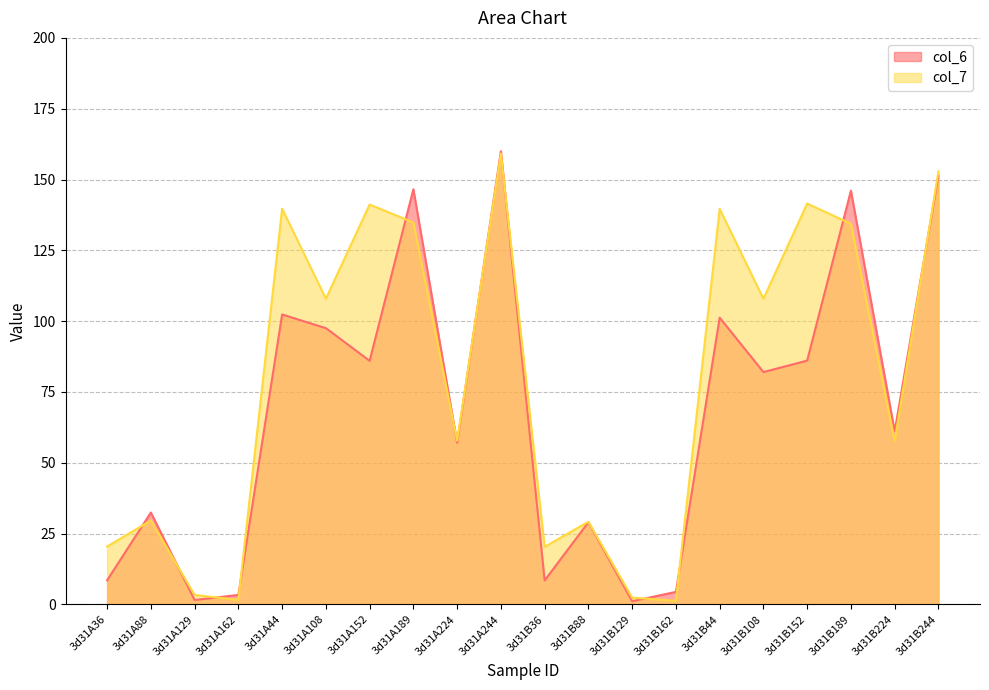

Rank the series by their maximum value, from lowest to highest.

col_7, col_6